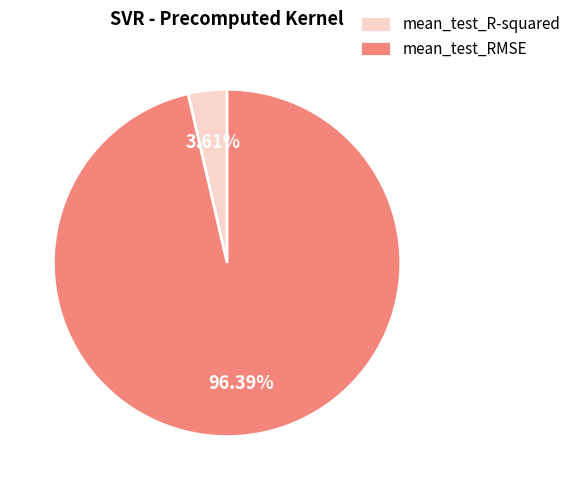

What percentage is the mean_test_RMSE slice, to the nearest percent?

96%